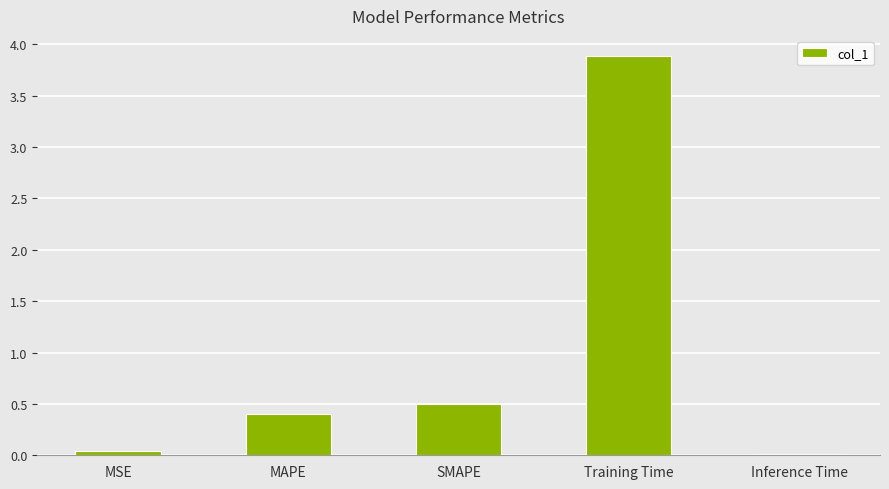

True or false: the data shows 6.8 at Training Time.

False